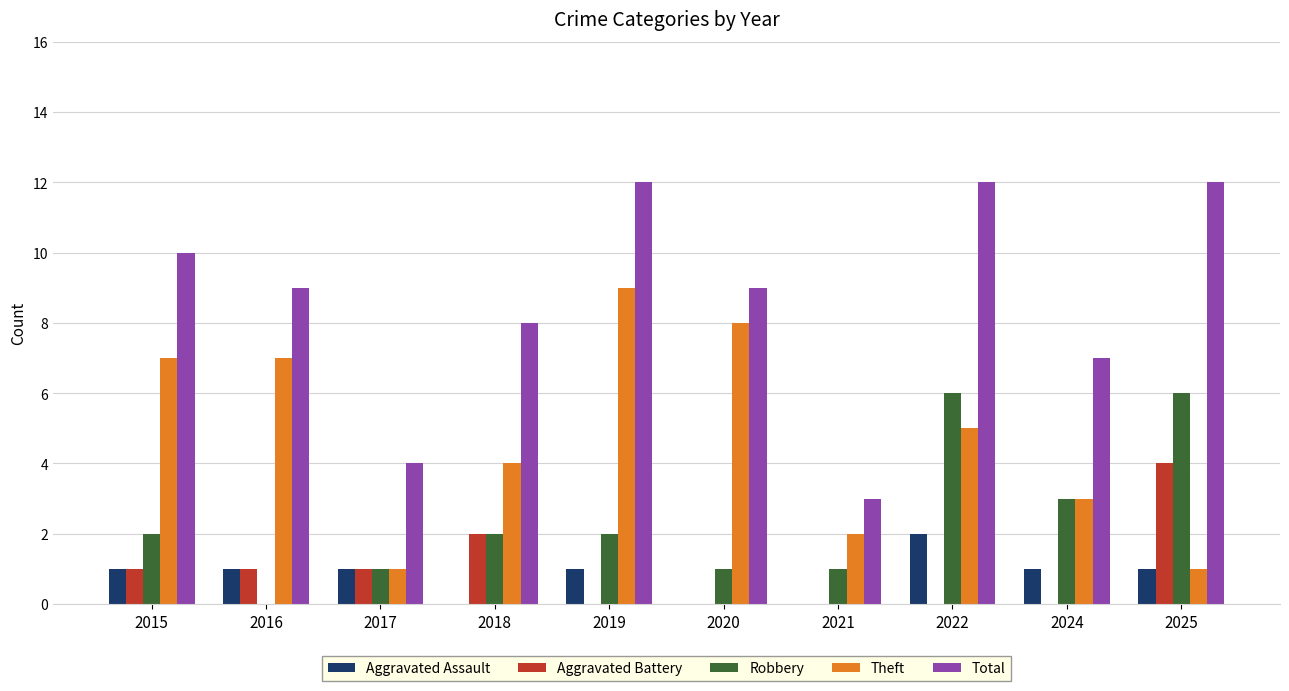

True or false: Robbery has a value of 6 at 2022.

True